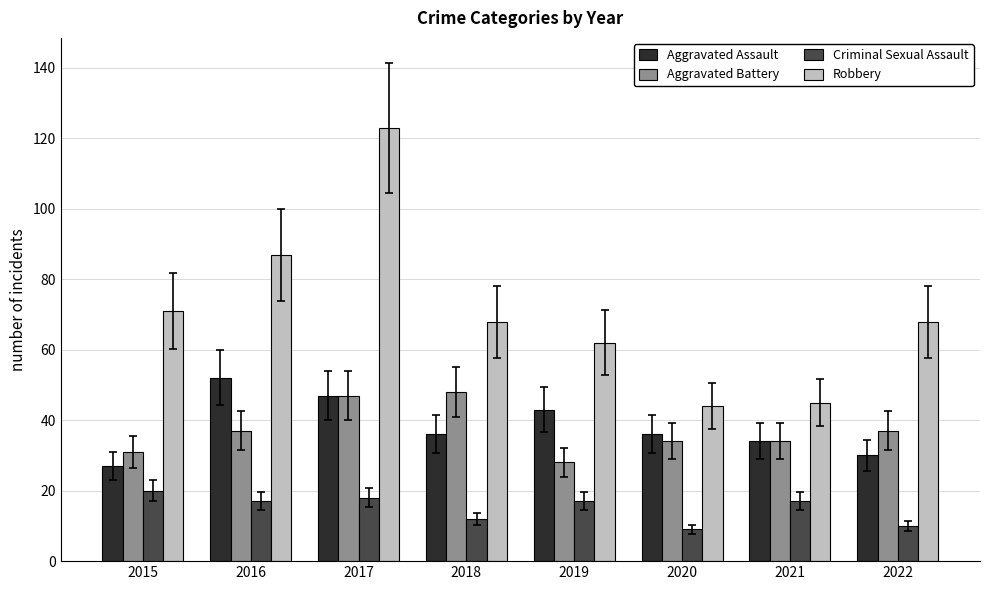

Rank the series at 2019 from highest to lowest value.

Robbery, Aggravated Assault, Aggravated Battery, Criminal Sexual Assault